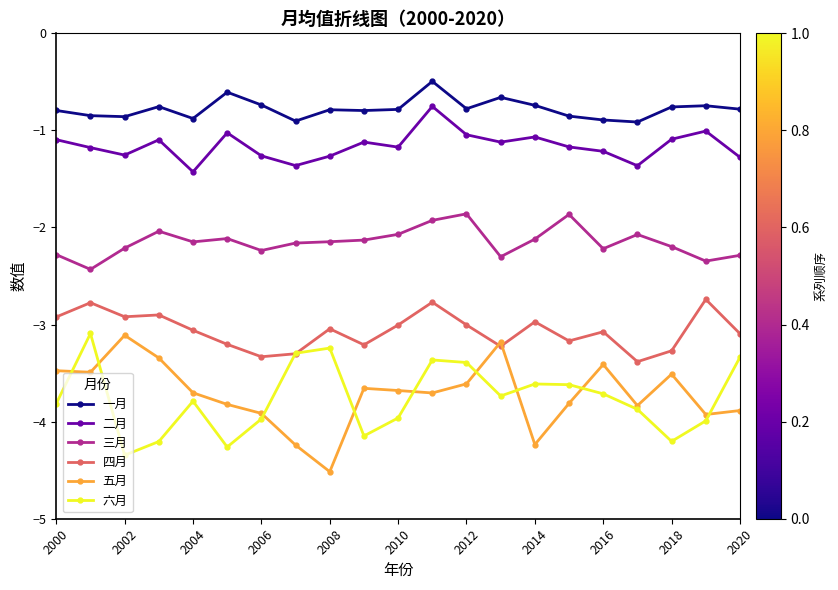

True or false: 四月 has more than 2 interior local peaks.

True